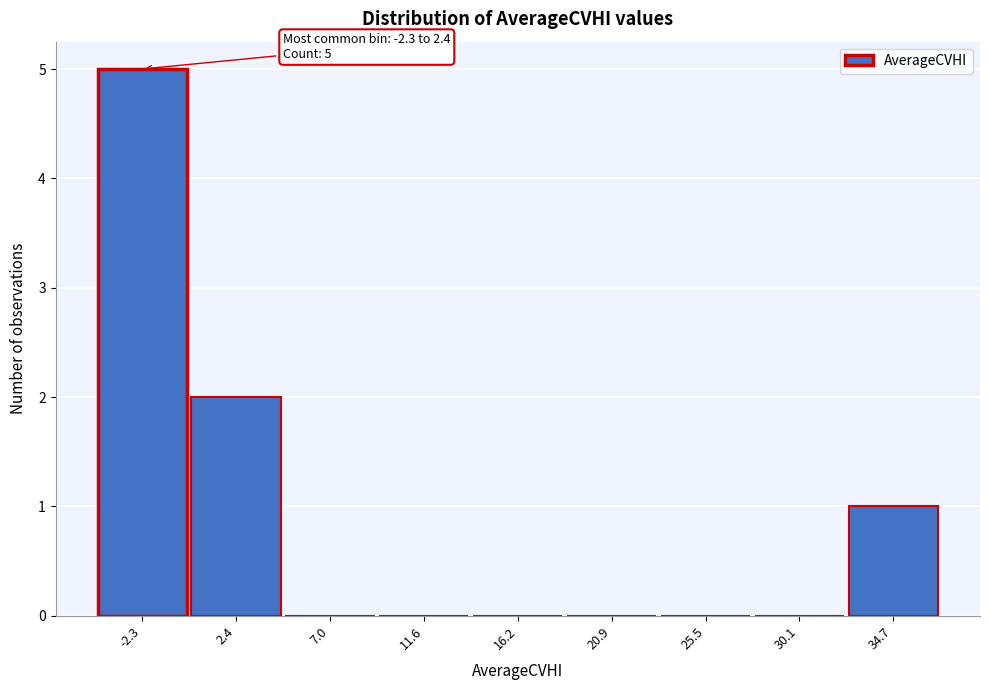

Reading left to right, transcribe all the data shown in this chart.

-2.3=5	2.4=2	7.0=0	11.6=0	16.2=0	20.9=0	25.5=0	30.1=0	34.7=1